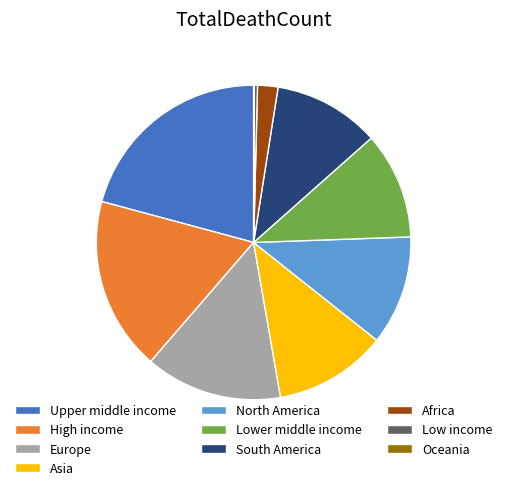

The Asia slice represents 19% of the pie. True or false?

False